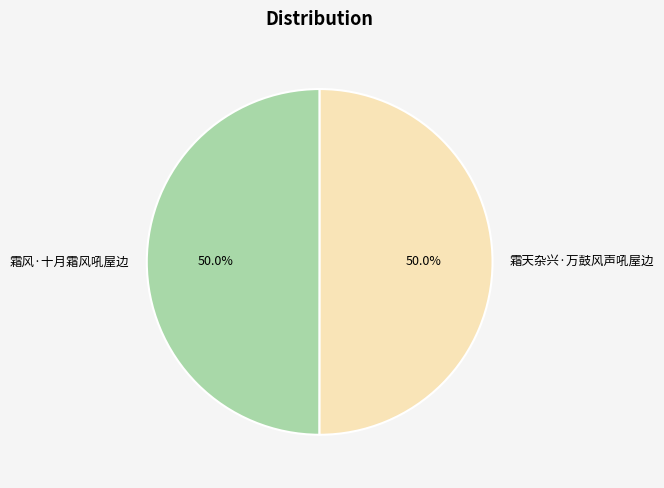

What percentage is the 霜风·十月霜风吼屋边 slice, to the nearest percent?

50%